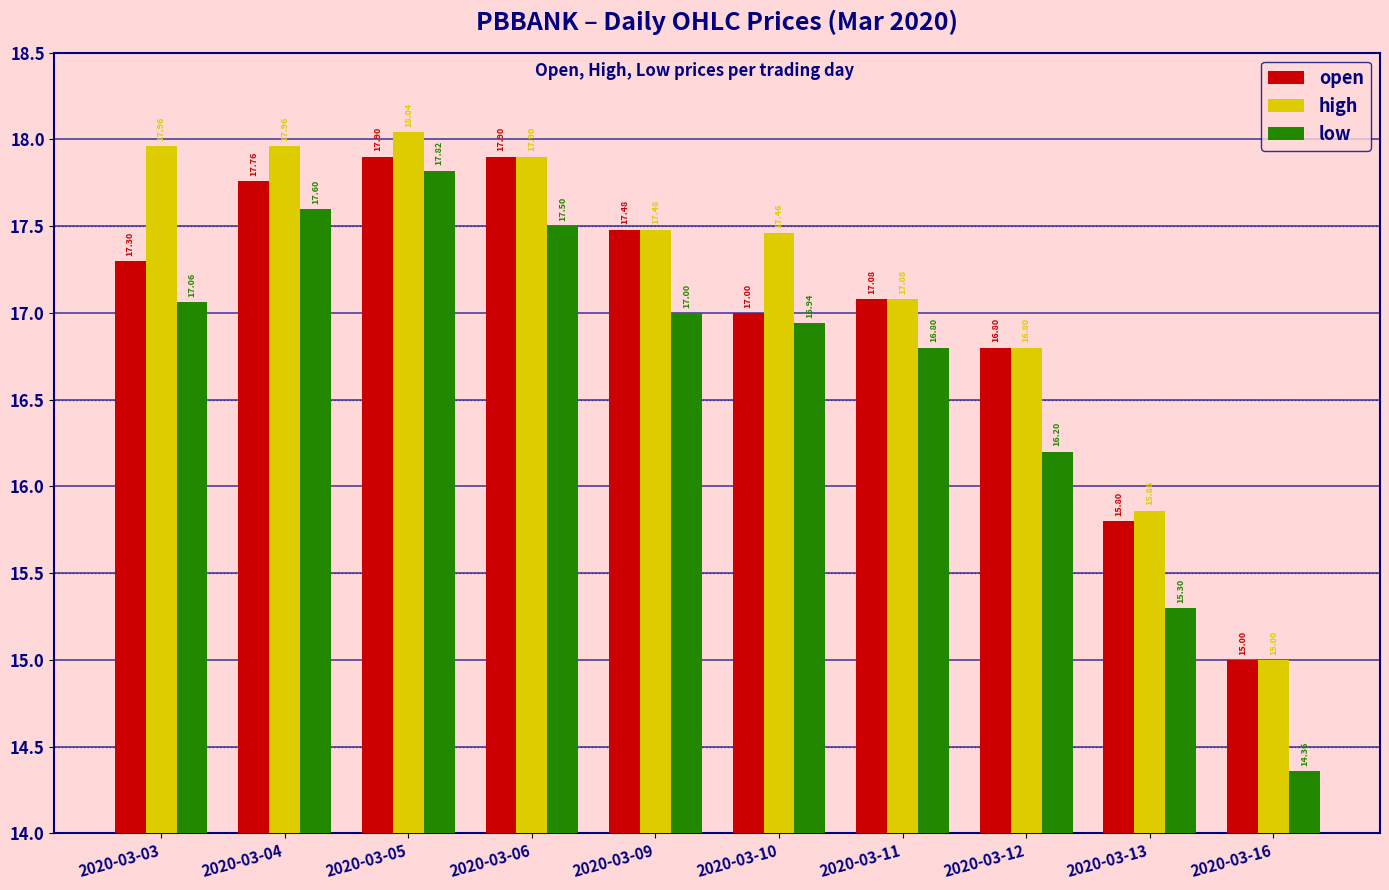

Rank the series at 2020-03-05 from highest to lowest value.

high, open, low